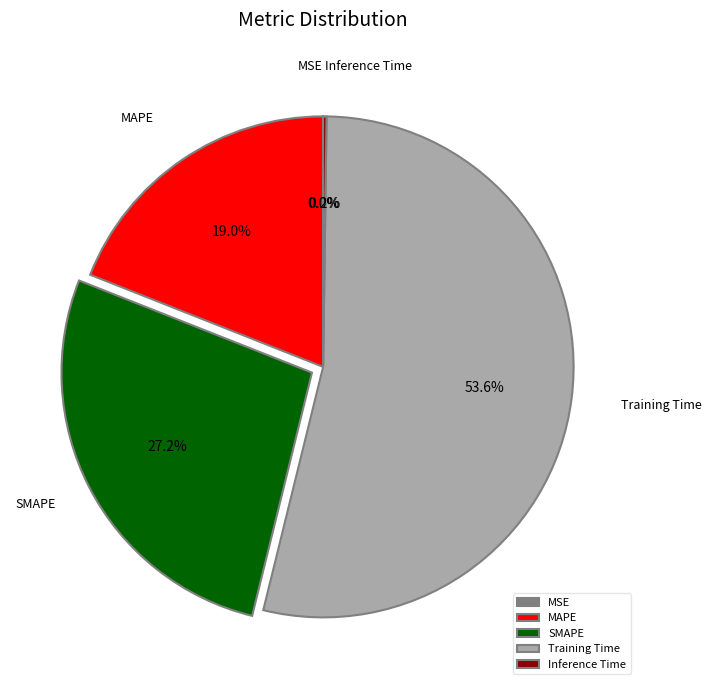

Which has a higher value, SMAPE or Training Time?

Training Time